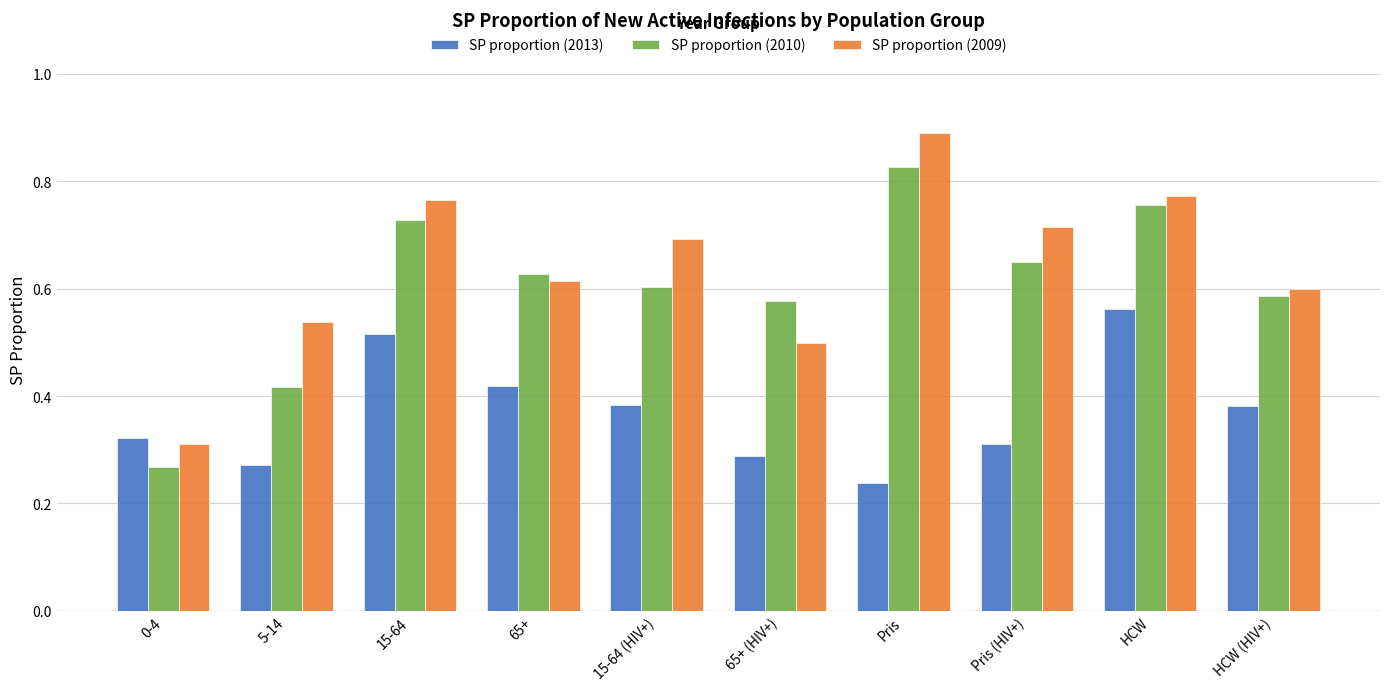

What is the sum of all SP proportion (2013) values?

3.7